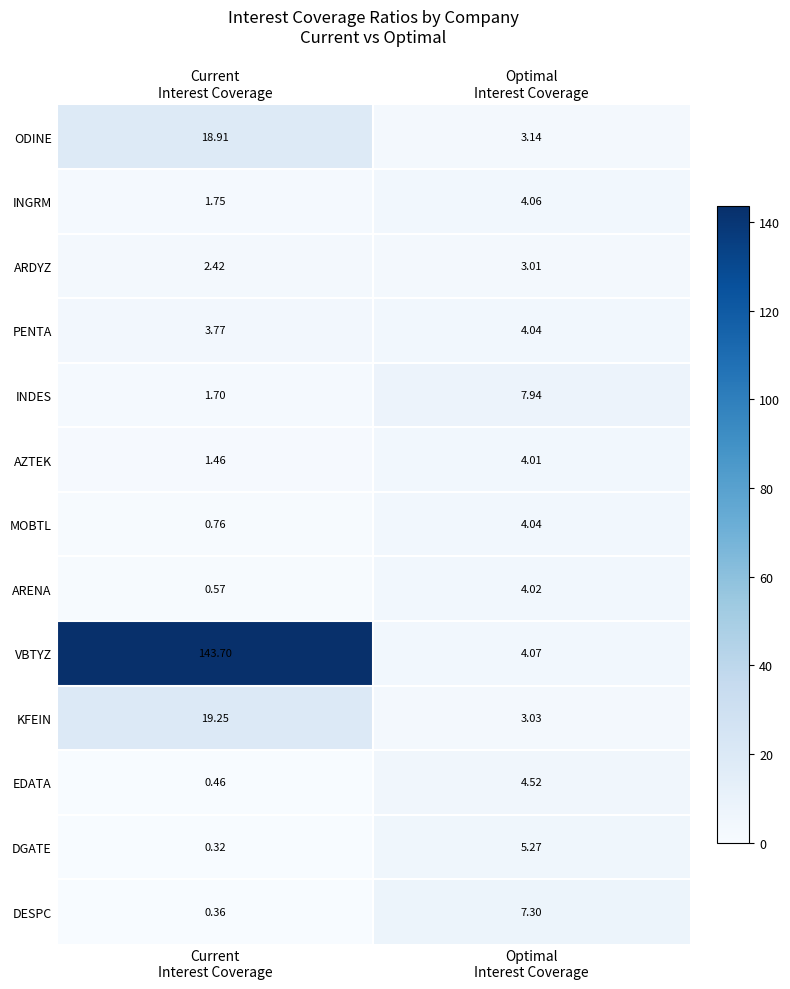

How many categories are shown in the chart?

2